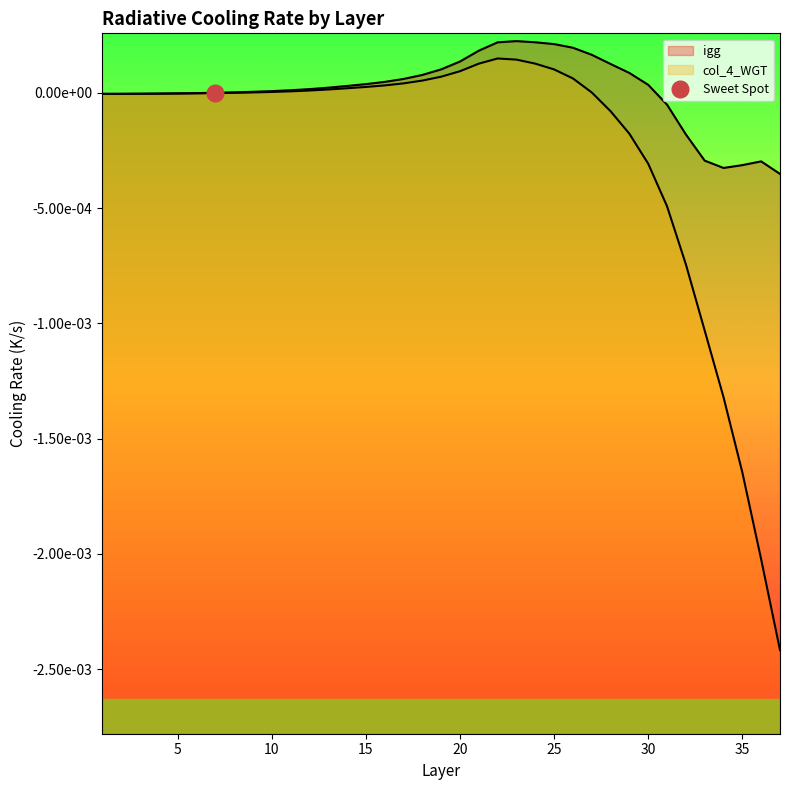

What are all the series names shown in the legend?

igg, col_4_WGT